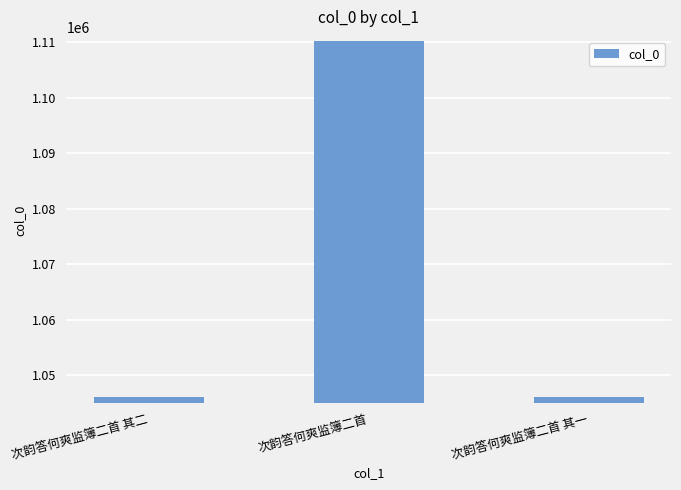

Are the bars horizontal?

No